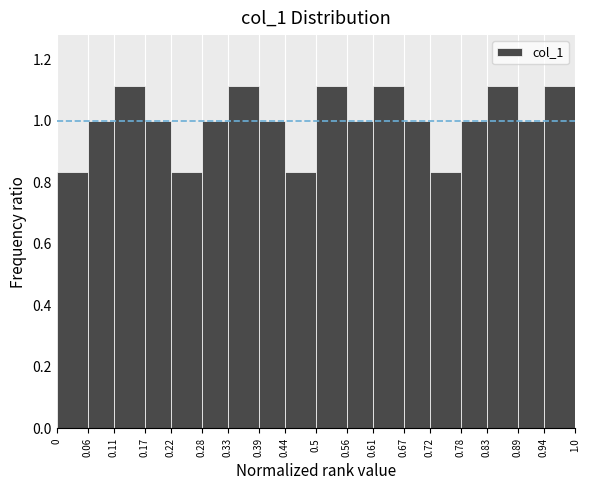

Reading left to right, list every bar in this chart as the range it spans on the x-axis followed by its height. The values are not printed on the chart, so give them approximately, as read against the axis.

0 to 0.06: 0.84
0.06 to 0.11: 1.00
0.11 to 0.17: 1.12
0.17 to 0.22: 1.00
0.22 to 0.28: 0.84
0.28 to 0.33: 1.00
0.33 to 0.39: 1.12
0.39 to 0.44: 1.00
0.44 to 0.5: 0.84
0.5 to 0.56: 1.12
0.56 to 0.61: 1.00
0.61 to 0.67: 1.12
0.67 to 0.72: 1.00
0.72 to 0.78: 0.84
0.78 to 0.83: 1.00
0.83 to 0.89: 1.12
0.89 to 0.94: 1.00
0.94 to 1.0: 1.12